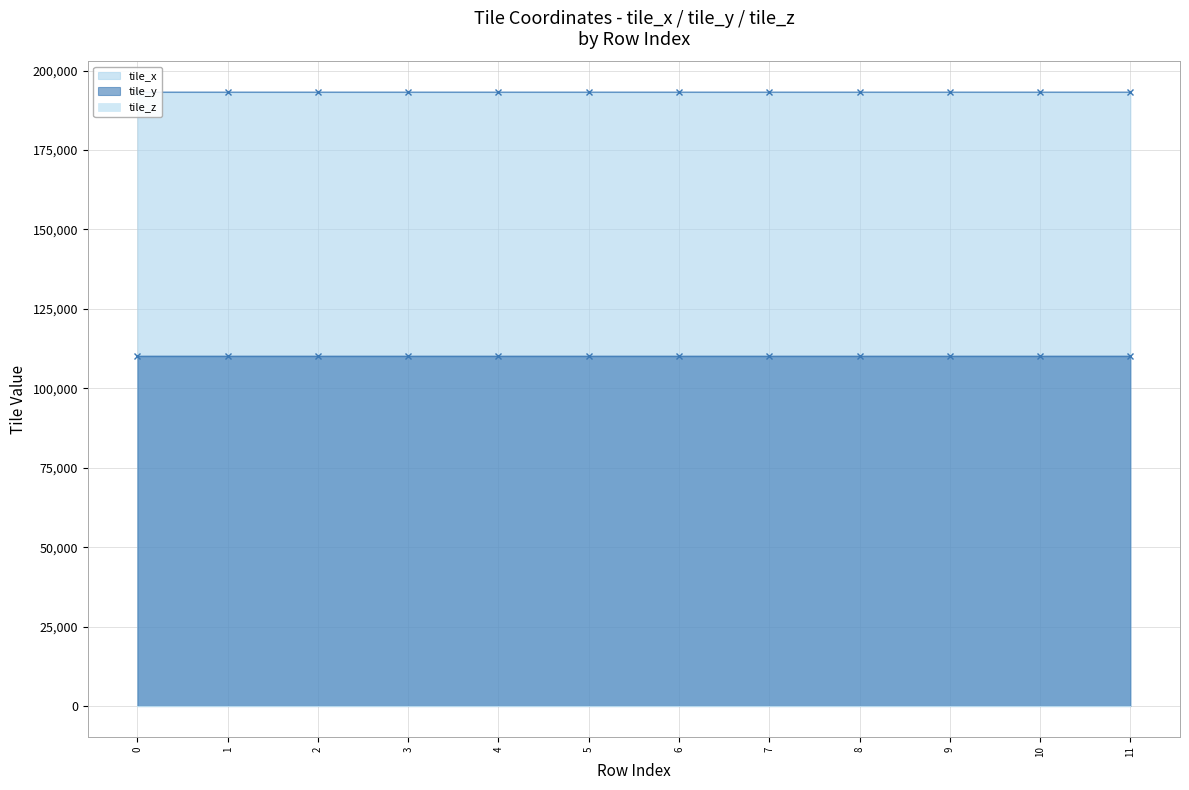

True or false: tile_x and tile_y cross at least once.

False